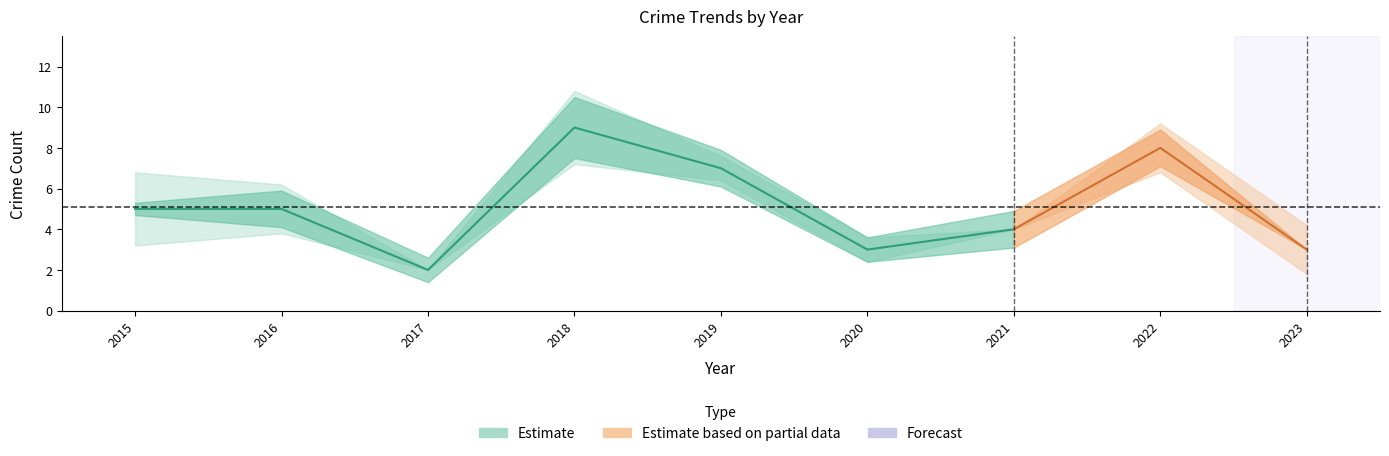

What is the value of the Total point at the 3rd from the left?

2